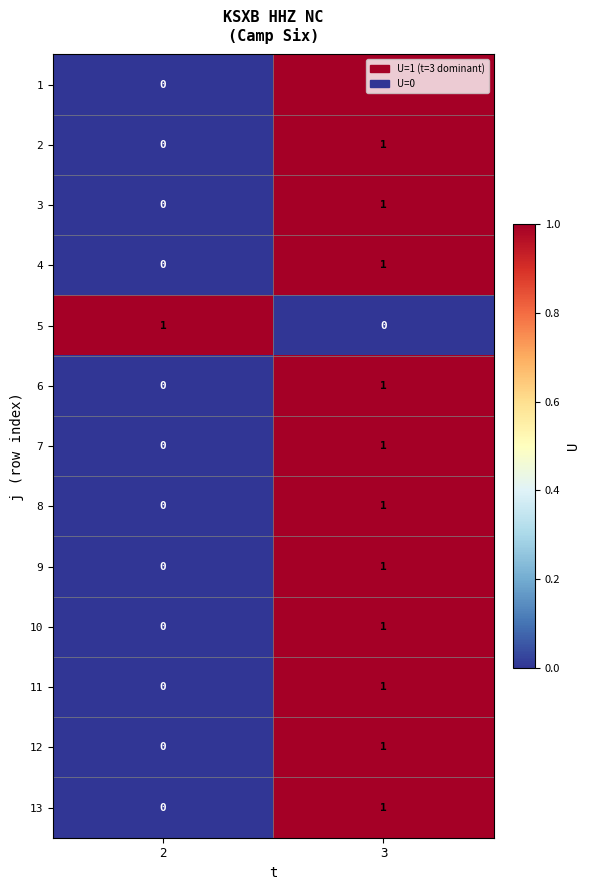

What is the total value across all series at 3?

12